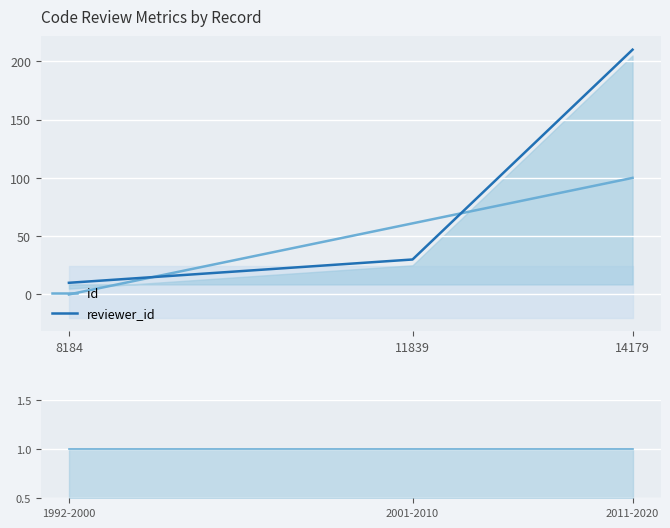

At which label does reviewer_id first exceed 30?

14179